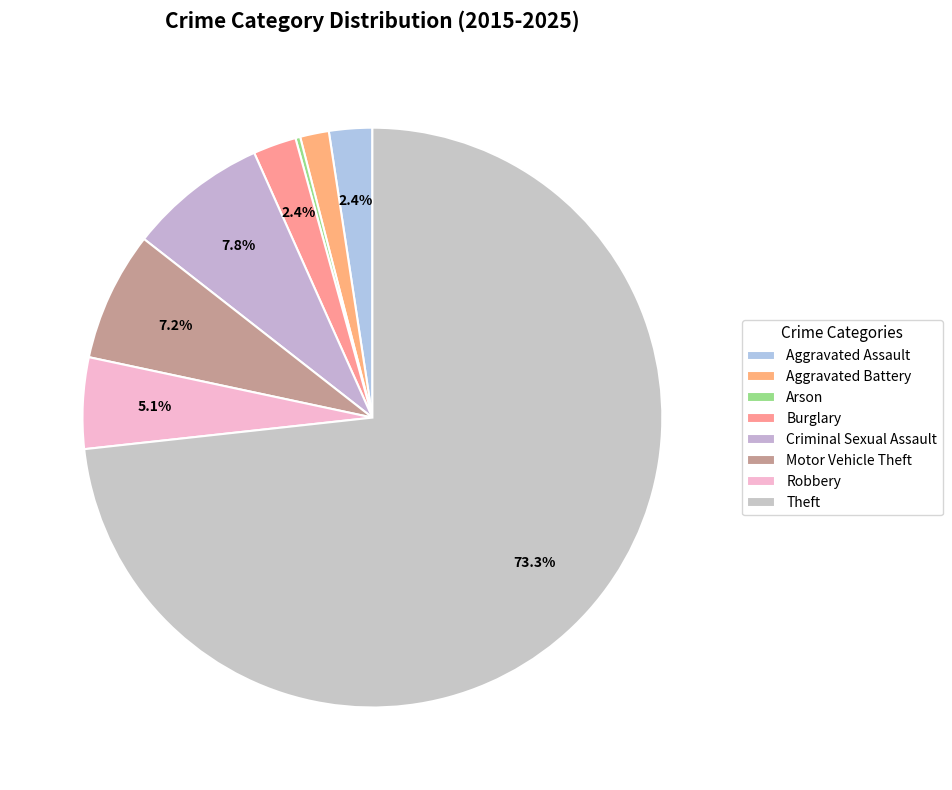

Which has a higher value, Criminal Sexual Assault or Arson?

Criminal Sexual Assault